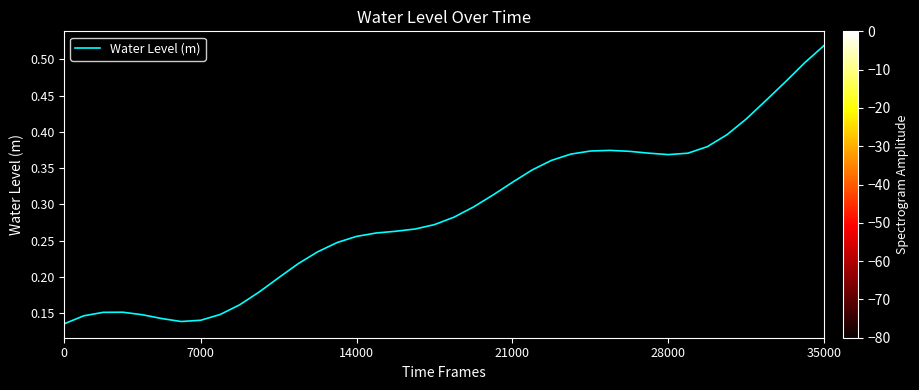

Which category has the highest value across all series?

35000